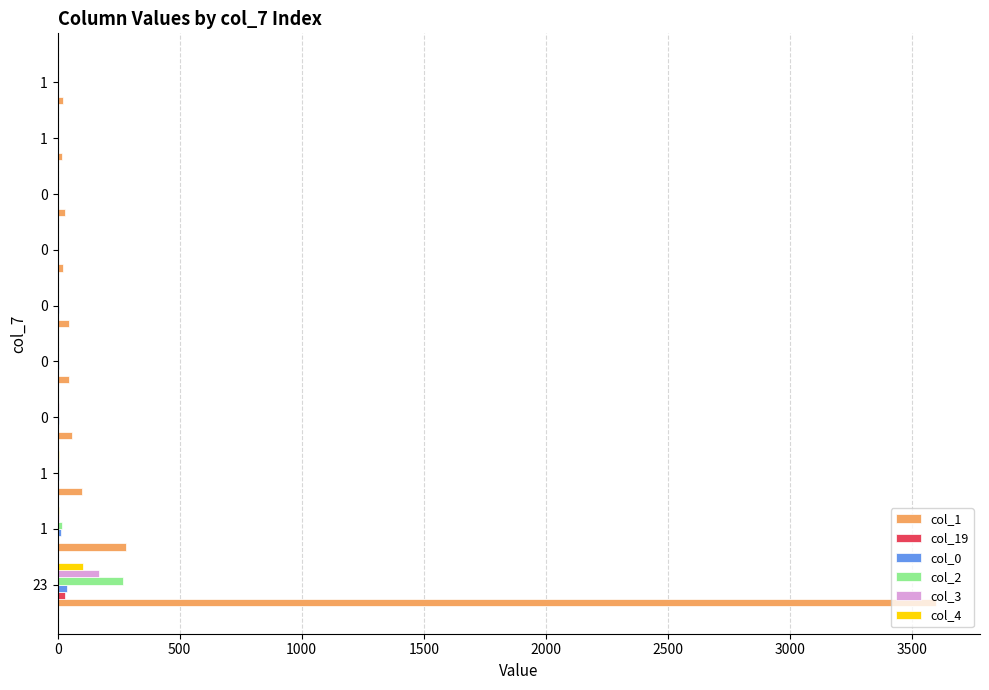

How many categories are shown in the chart?

10